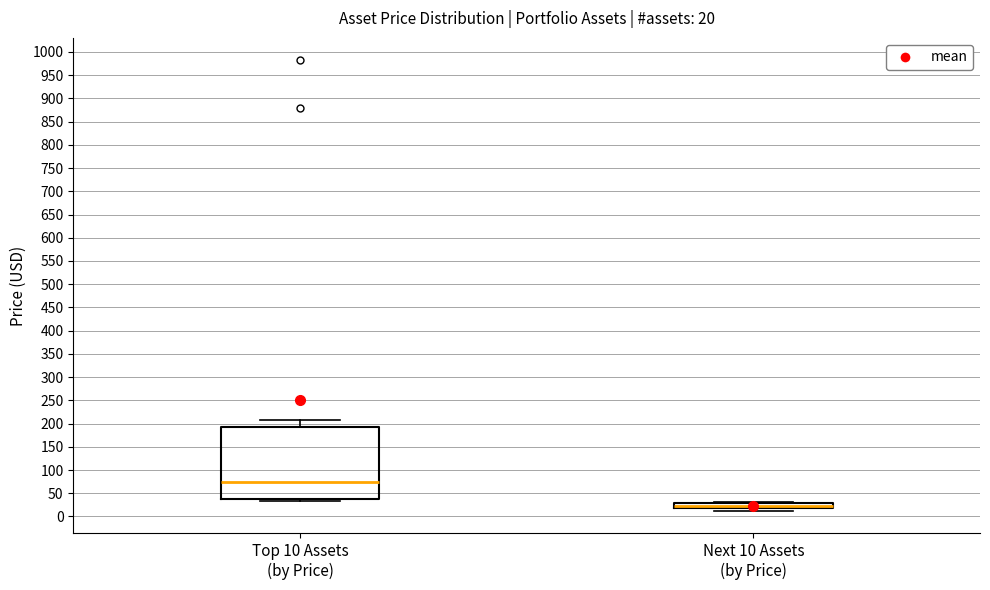

Which box is the tallest, from its lower edge to its upper edge?

Top 10 Assets (by Price)